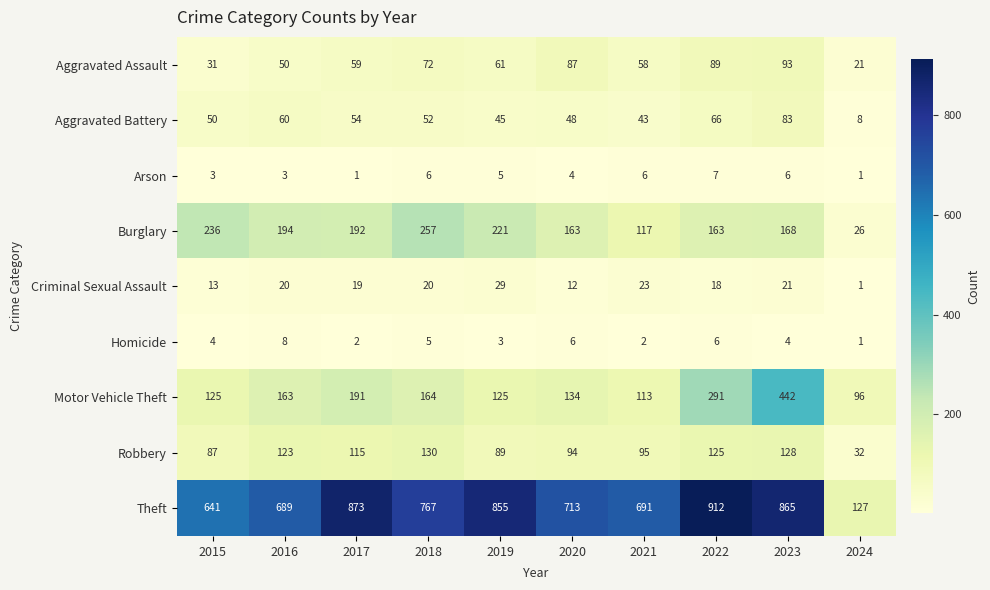

What value does the Criminal Sexual Assault series have at 2015, to the nearest 5?

15